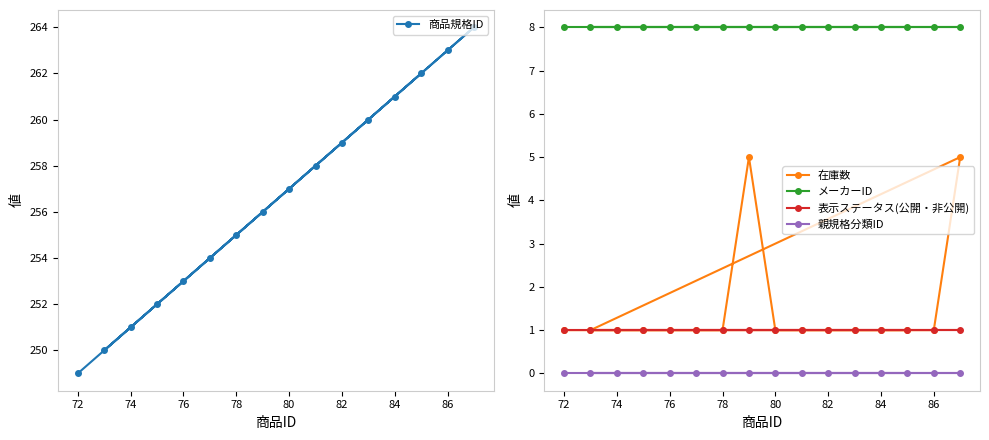

True or false: メーカーID and 親規格分類ID intersect in this chart.

False